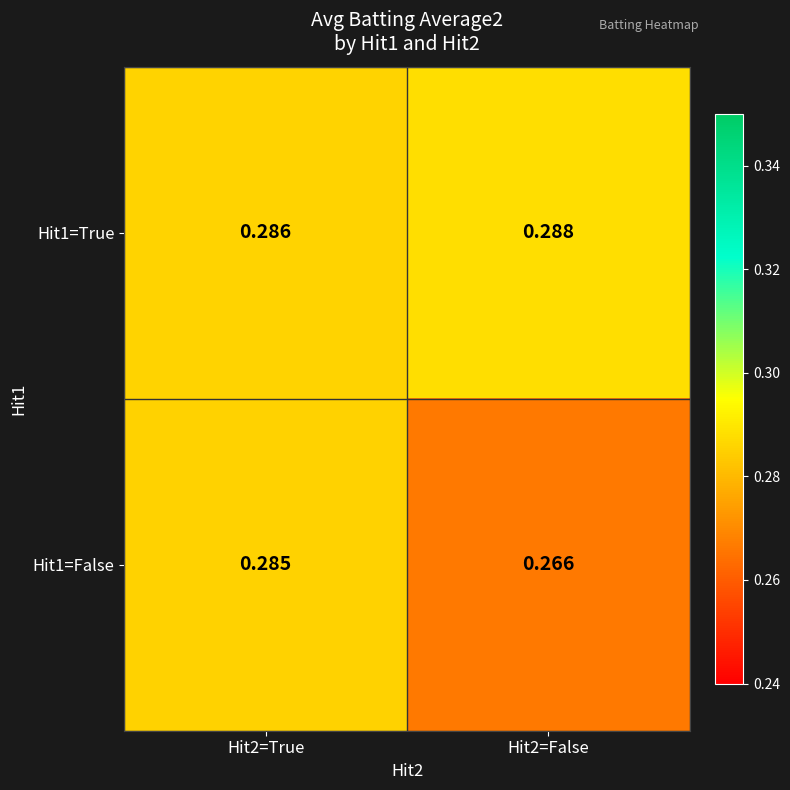

Rank the series at Hit2=False from lowest to highest value.

Hit1=False, Hit1=True